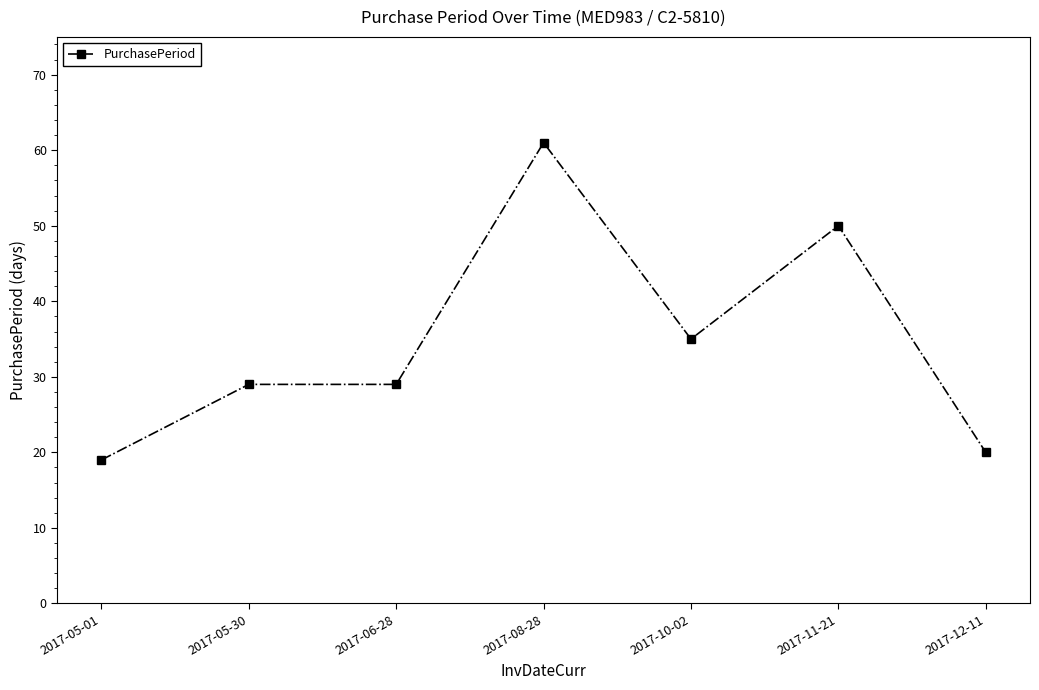

True or false: there are more than 1 points higher than both neighbors.

True